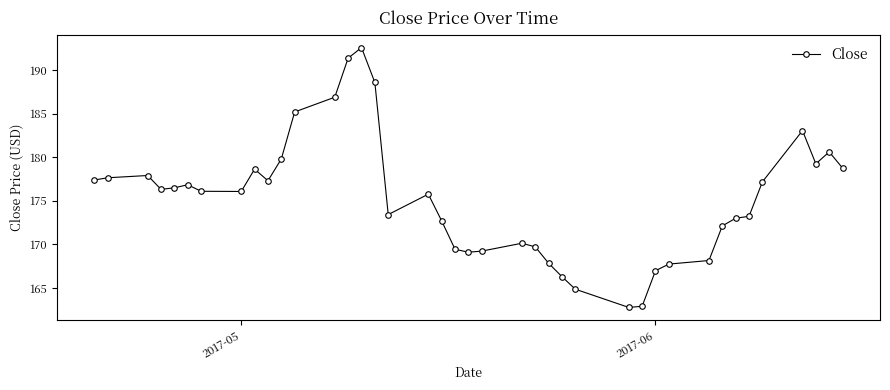

True or false: there are more than 1 points higher than both neighbors.

True